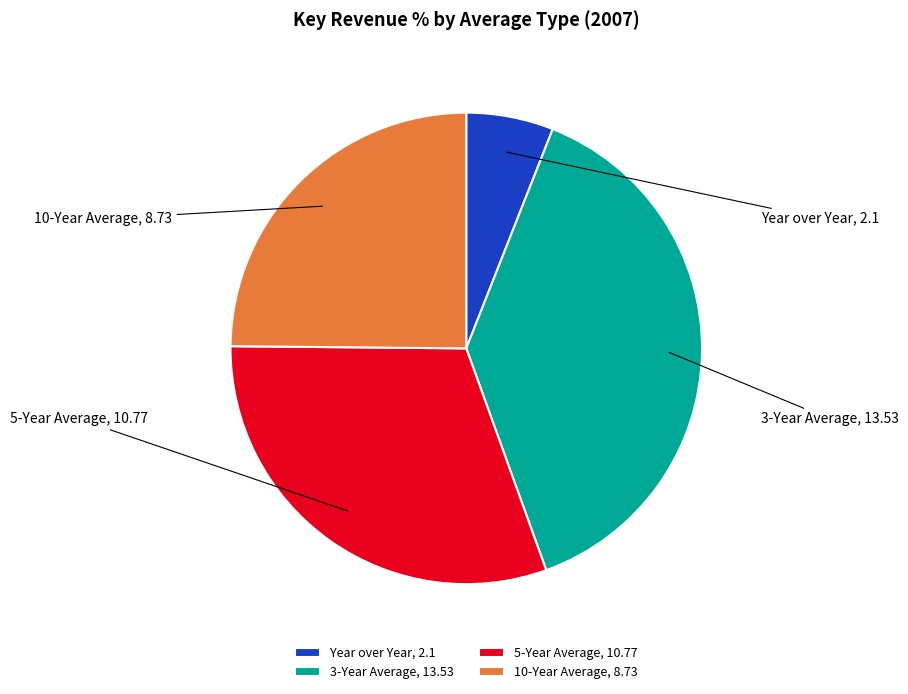

Is there any slice that represents more than half of the pie?

No